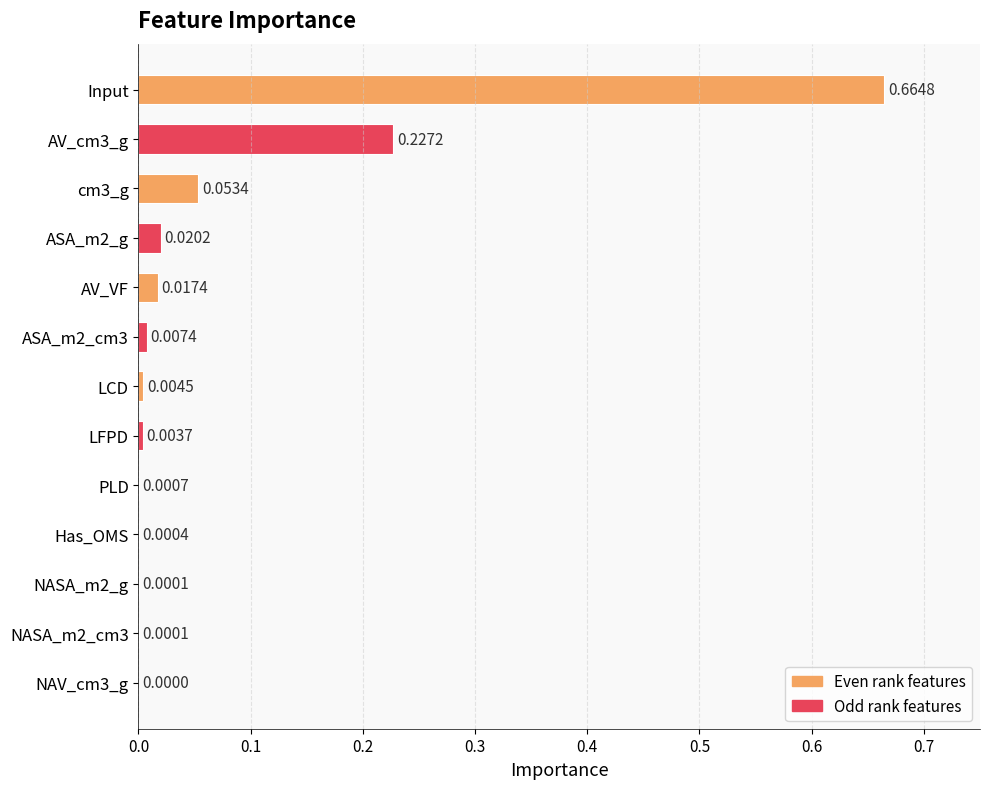

How many distinct data groups are displayed?

1